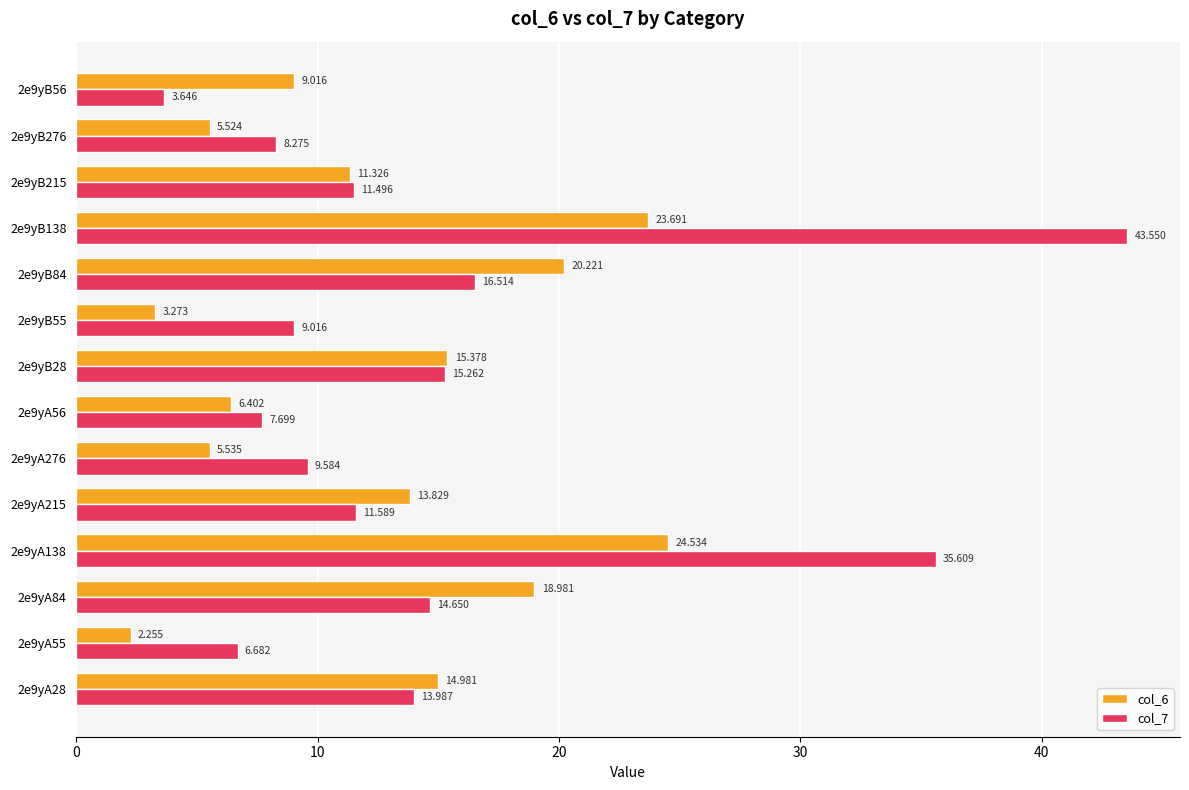

How many data points in col_6 are less than 13?

7